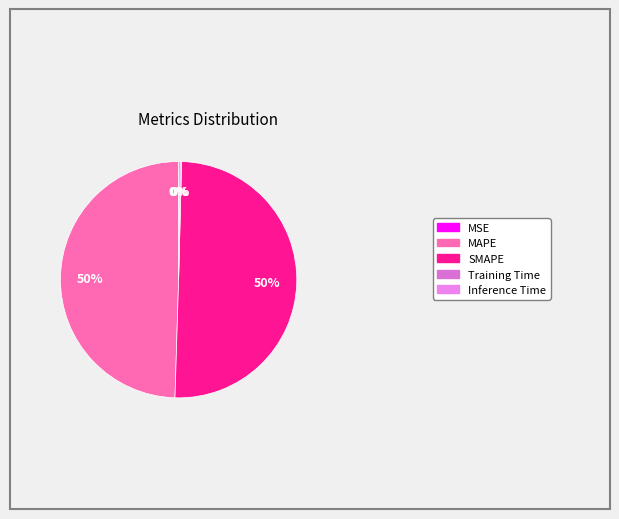

To the nearest percent, what is the combined percentage of Inference Time and MAPE?

50%